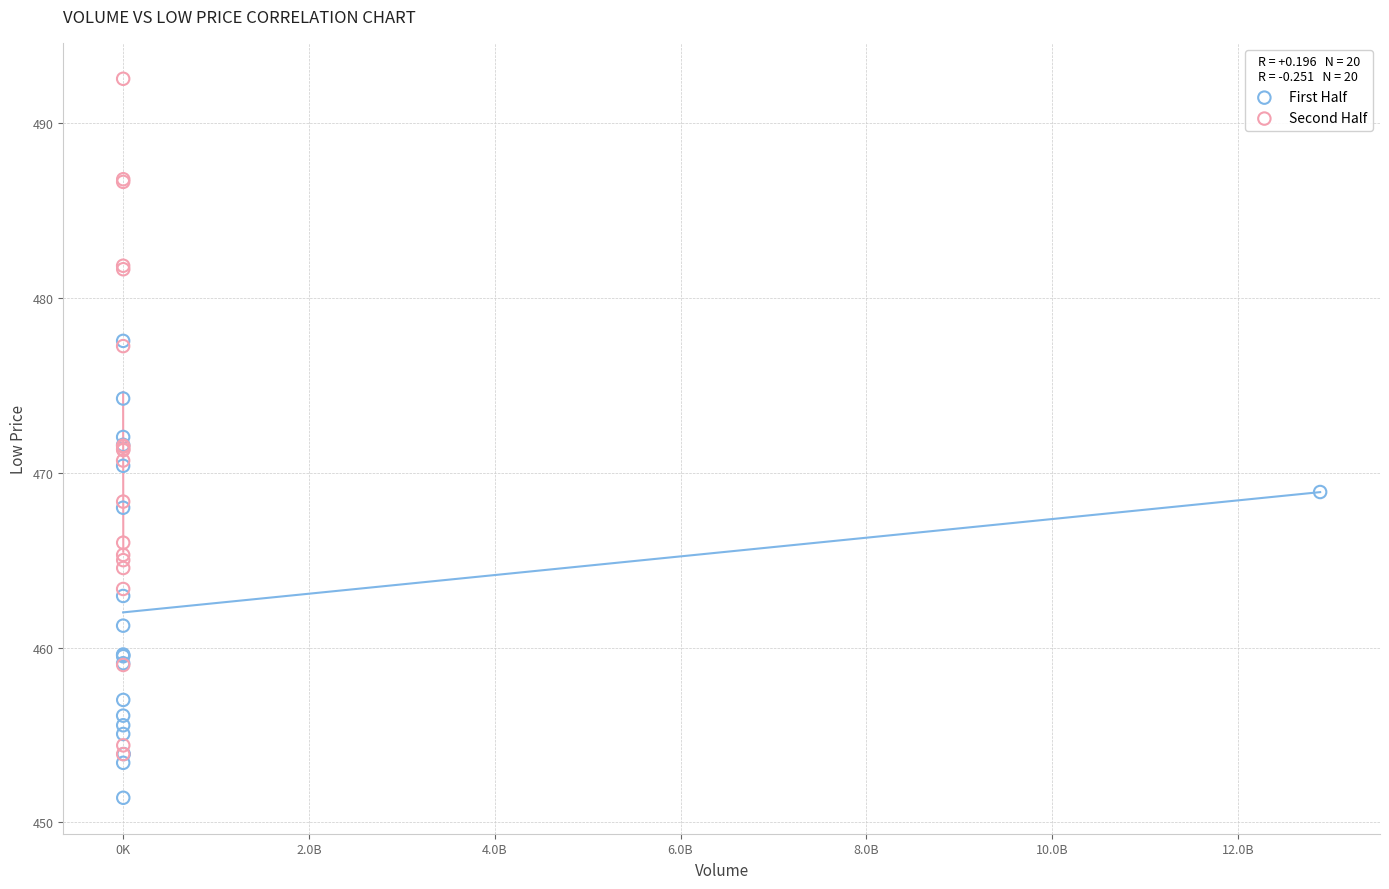

Which series reaches the maximum Y coordinate?

Second Half